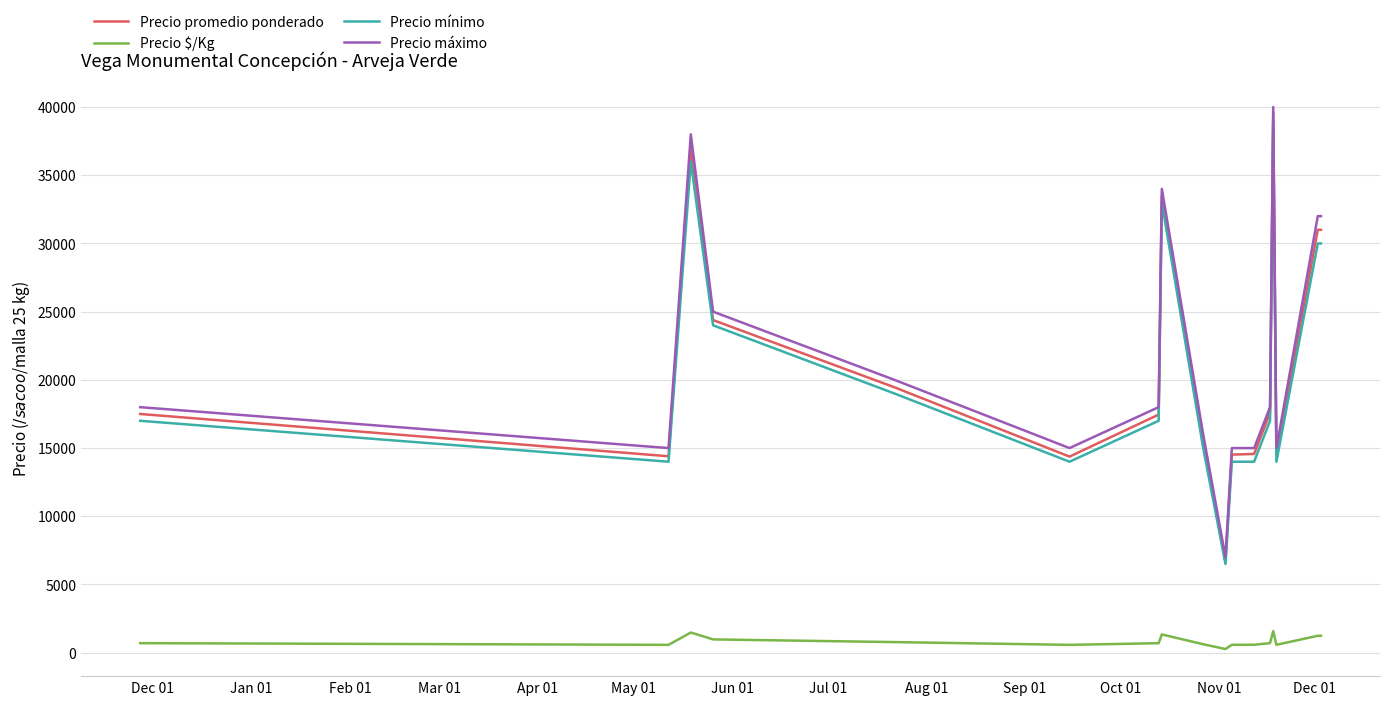

Which series has the largest total across all categories?

Precio máximo